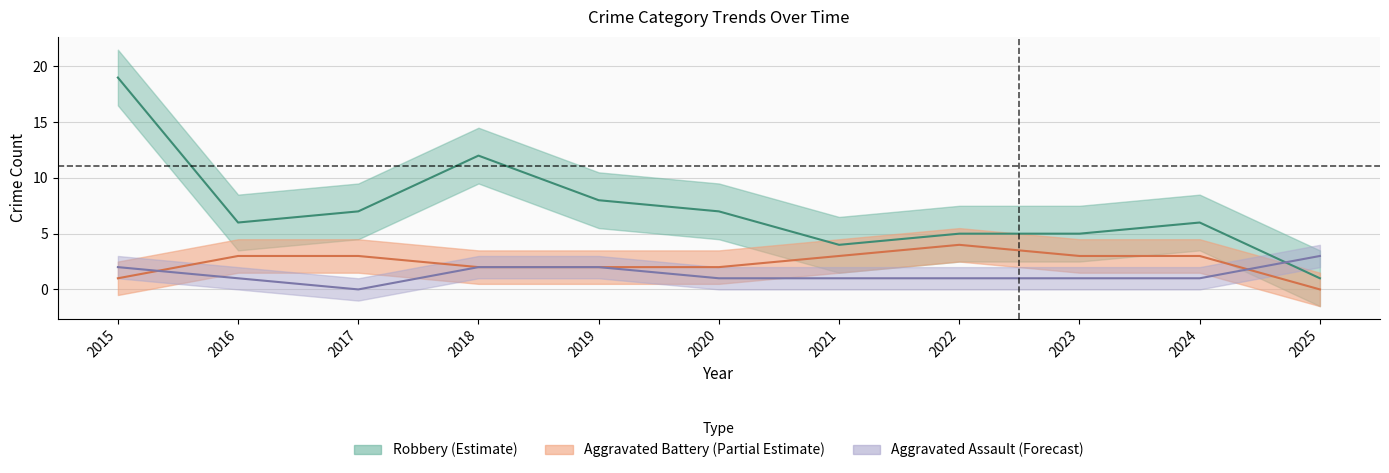

Rank the series by their average value, from lowest to highest.

Aggravated Assault, Aggravated Battery, Robbery